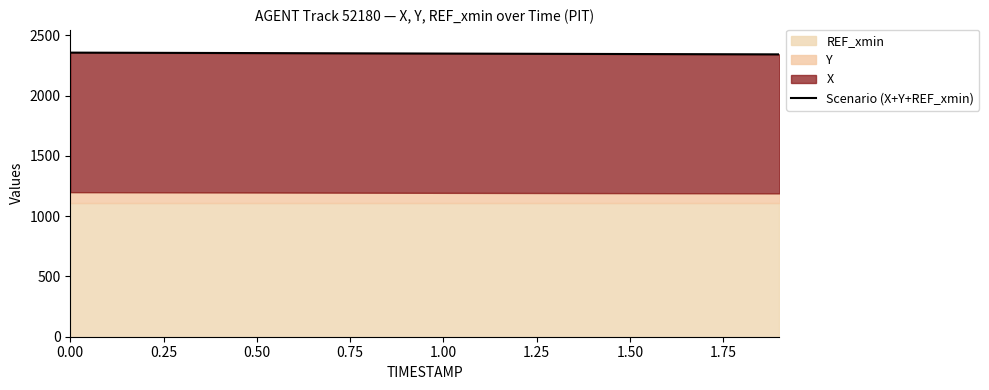

True or false: the data shows 2344.0 at 1.50.

True